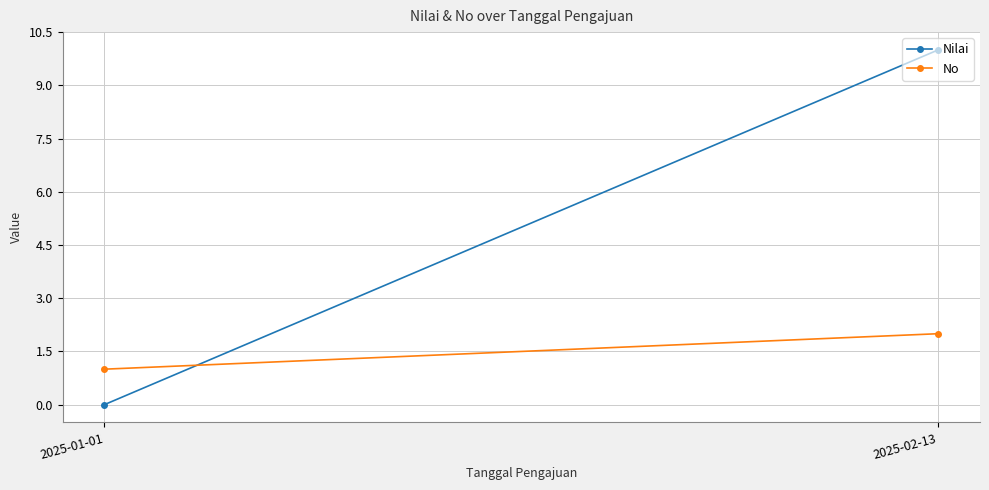

Reading right to left, extract all data points from this chart.

Nilai: 2025-02-13=10	2025-01-01=0
No: 2025-02-13=2	2025-01-01=1